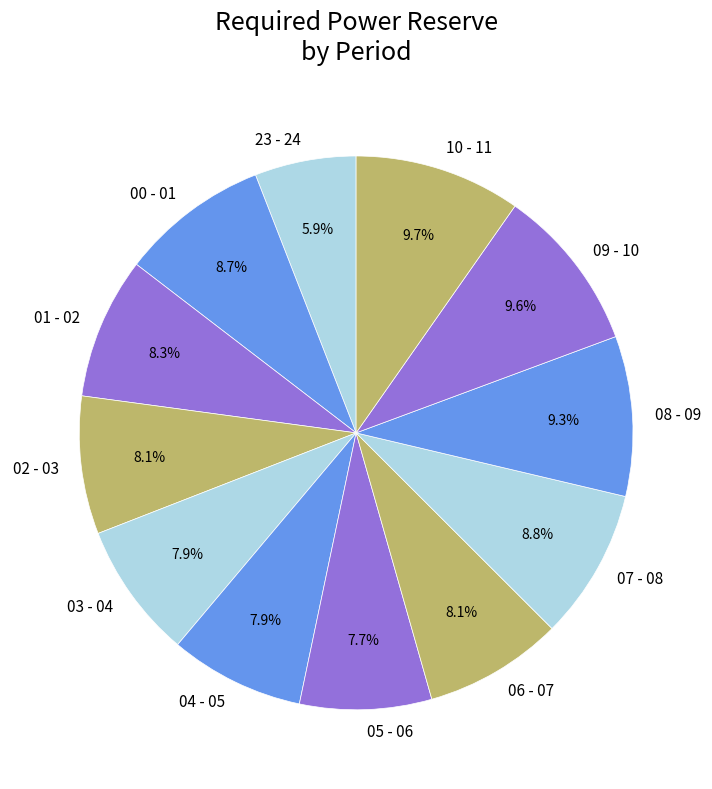

To the nearest percent, what portion does 09 - 10 represent?

10%